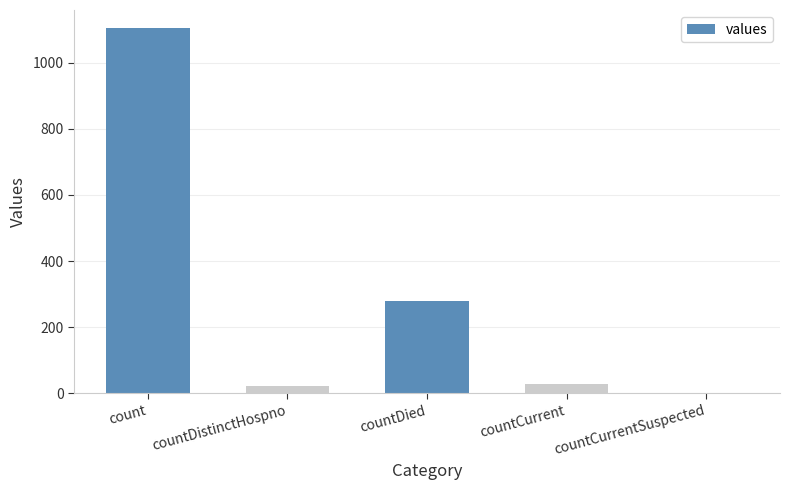

Where is the data nearest to the value 552?

countDied